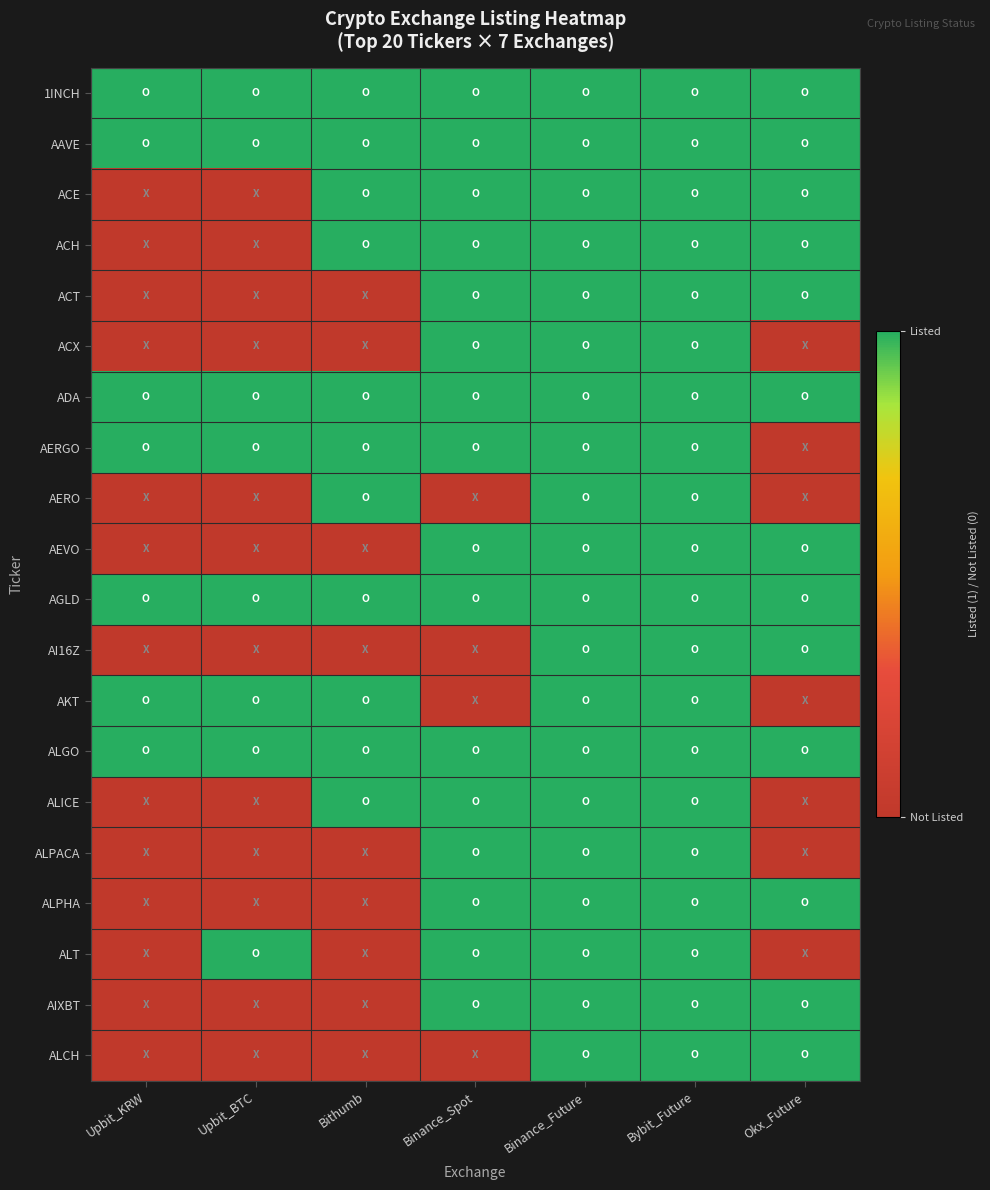

What is the greatest value displayed?

1